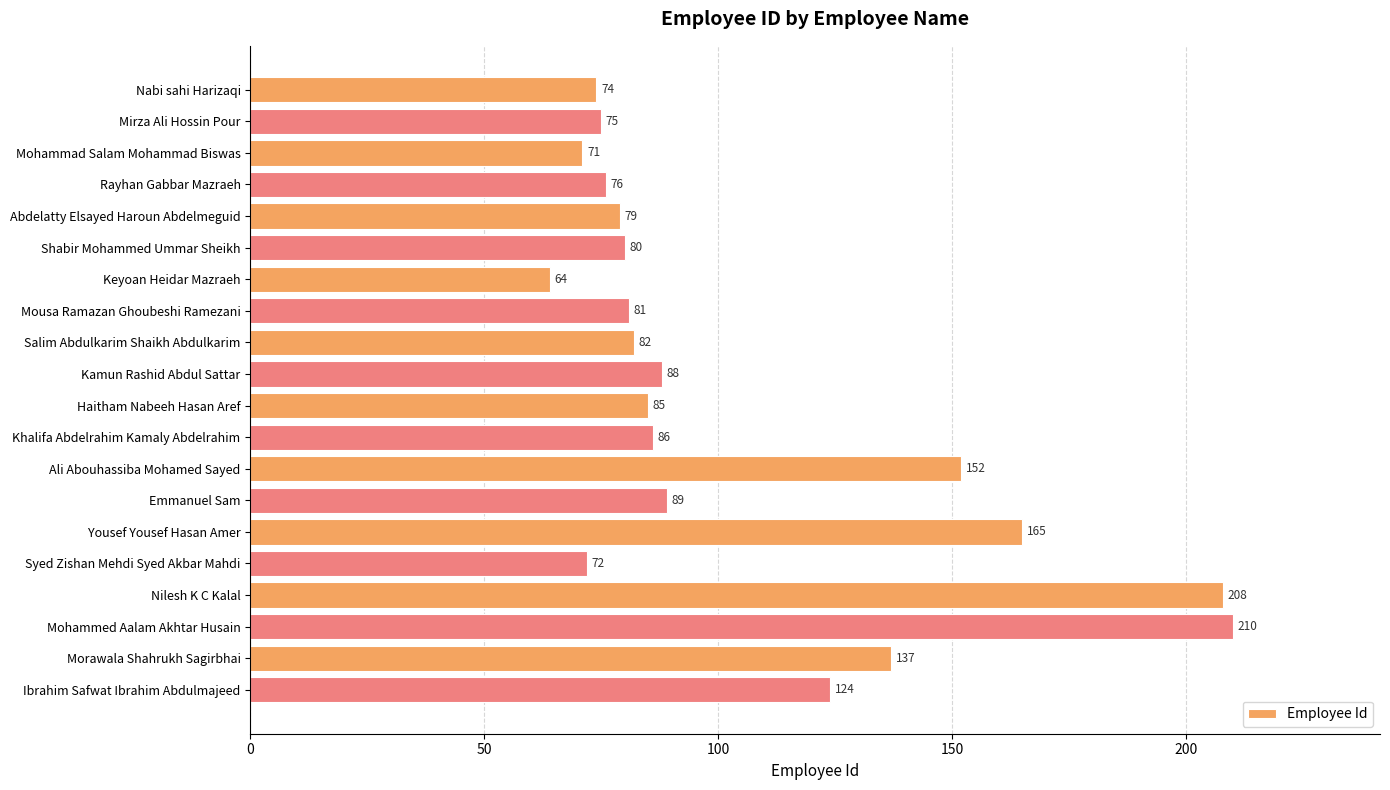

Is it true that the value at Ibrahim Safwat Ibrahim Abdulmajeed is 124?

True